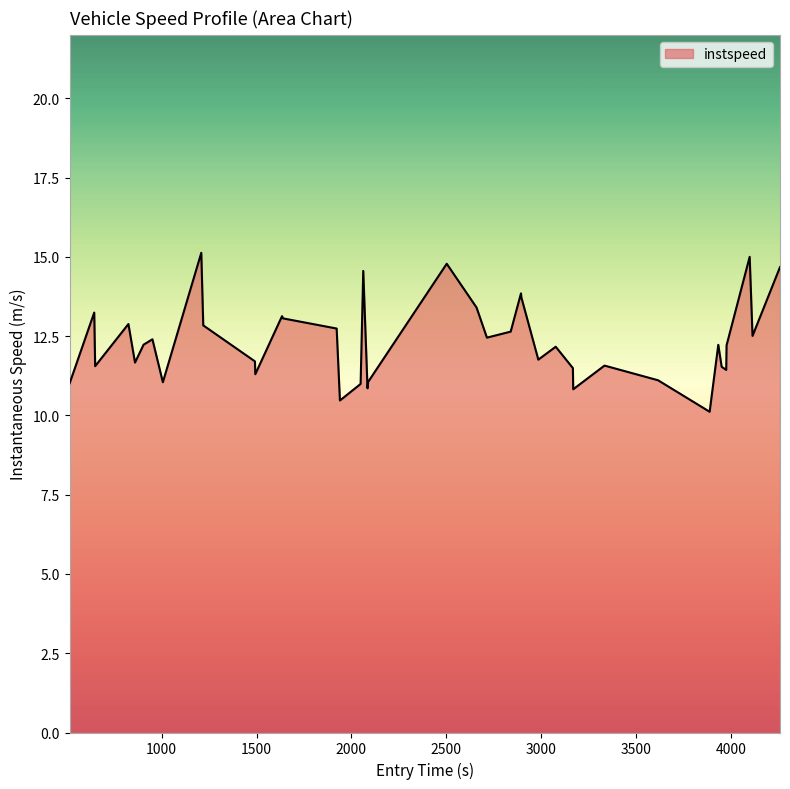

What is the difference between the maximum and minimum values?

5.0